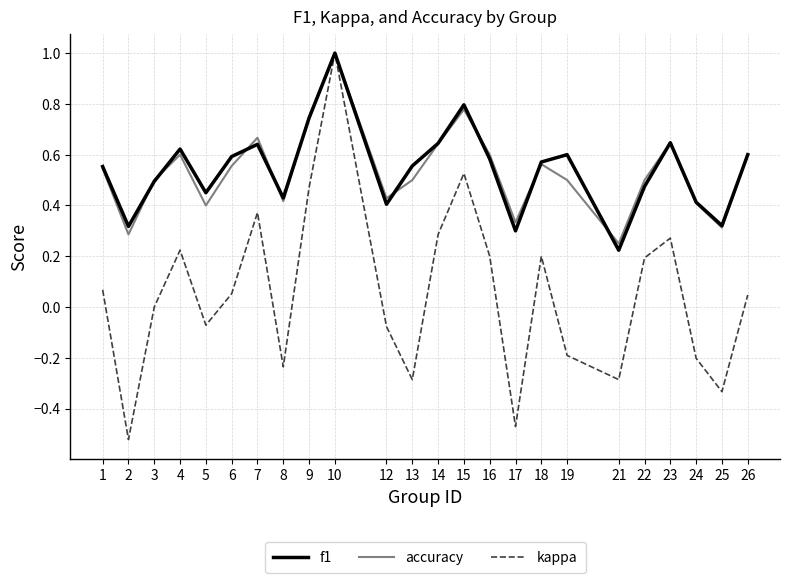

True or false: accuracy has more than 2 interior local peaks.

True